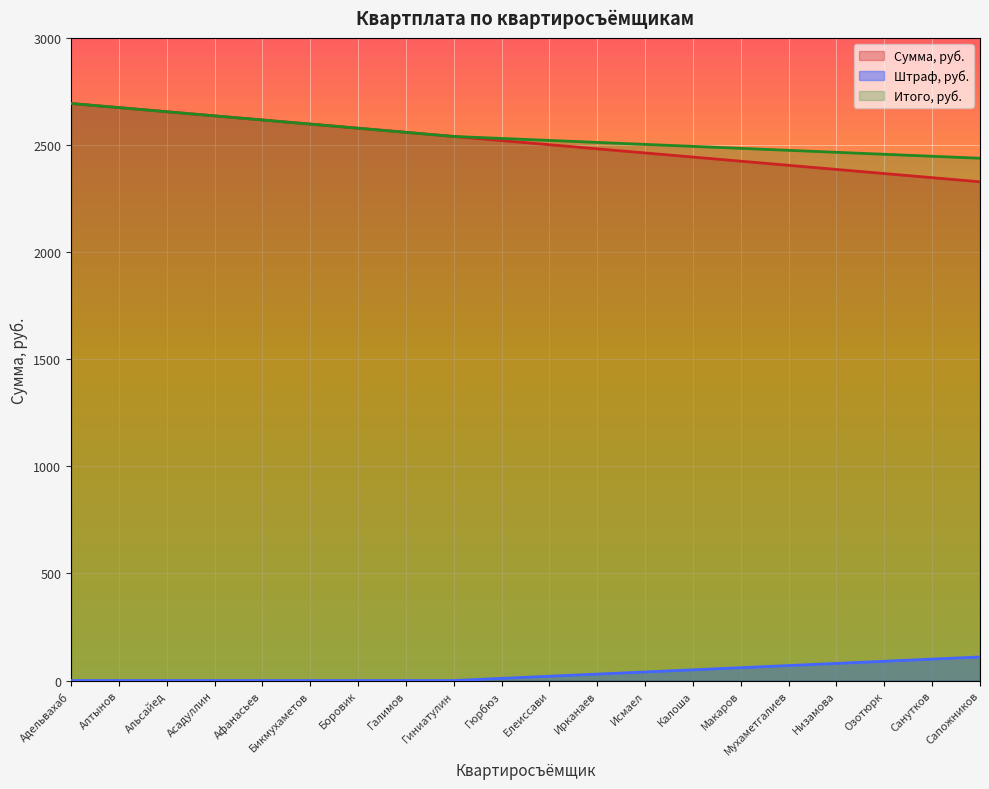

What is the difference between the Сумма, руб. values at Елеиссави and Низамова?

115.5